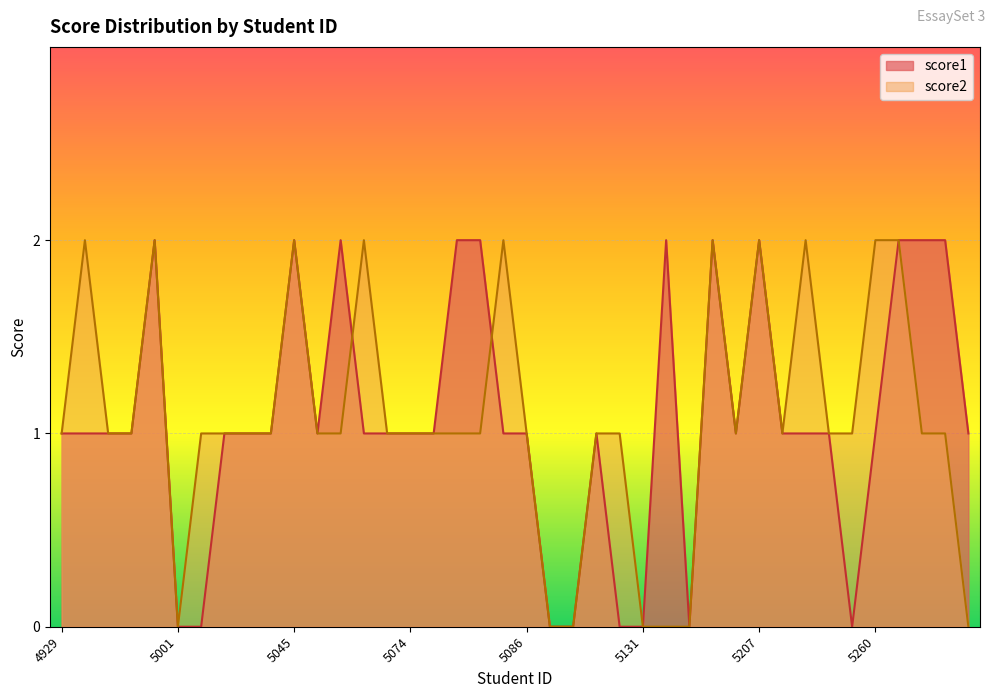

At which category does the chart reach its peak across all series?

4998